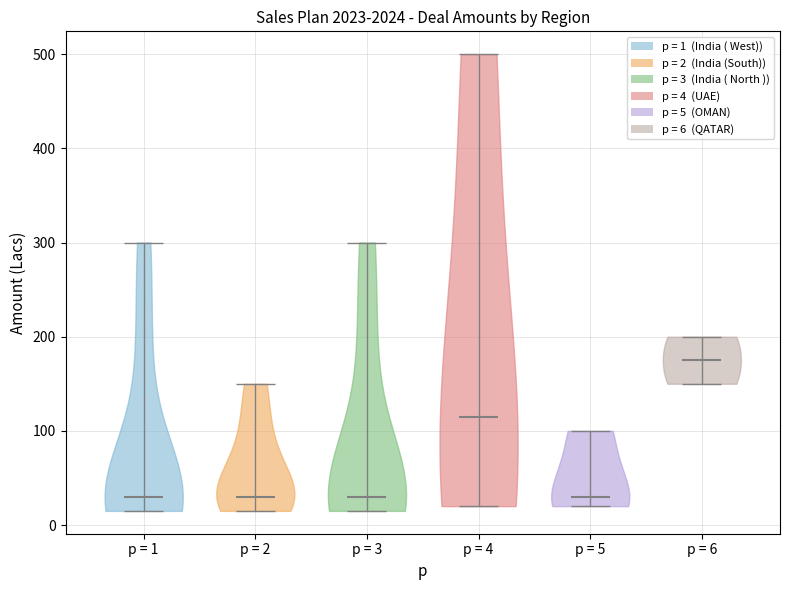

Reading left to right, read every violin against the y-axis: where its median line is, and the lowest and highest points it reaches. The values are not printed on the chart, so give them approximately, as read against the axis.

p = 1: median line 30, lowest point 20, highest point 300
p = 2: median line 30, lowest point 20, highest point 150
p = 3: median line 30, lowest point 20, highest point 300
p = 4: median line 120, lowest point 20, highest point 500
p = 5: median line 30, lowest point 20, highest point 100
p = 6: median line 180, lowest point 150, highest point 200